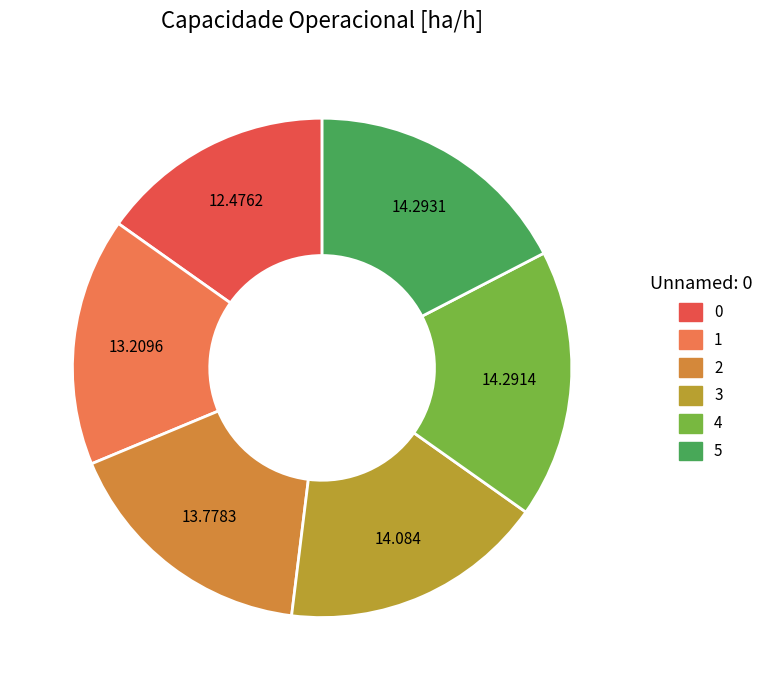

What percentage do 3 and 5 together represent?

34.6%